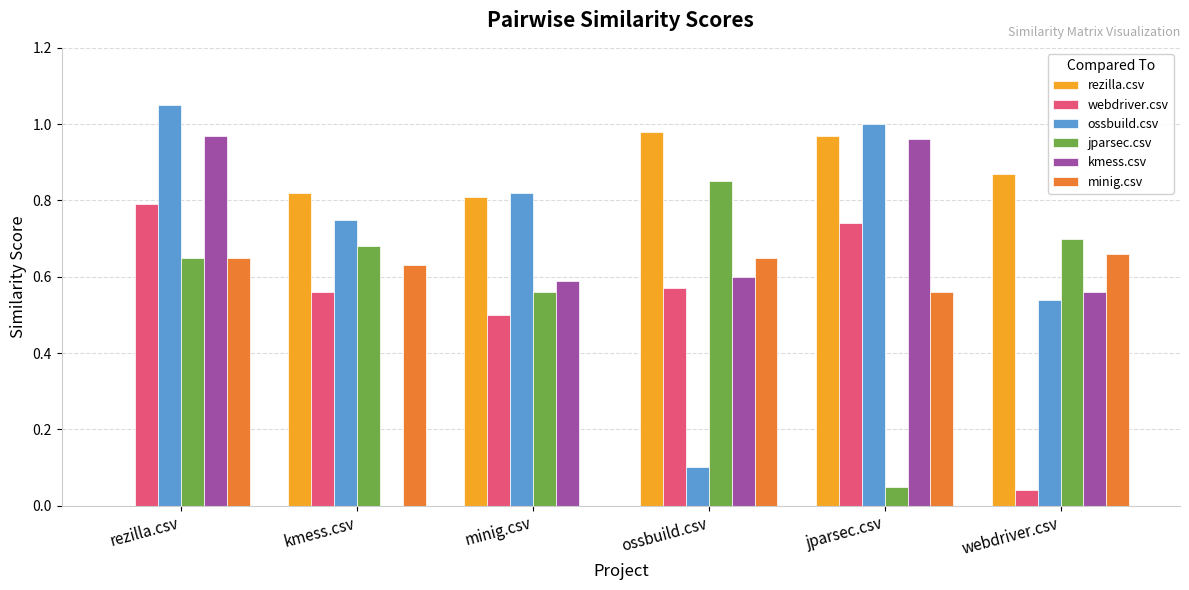

Between minig.csv and webdriver.csv, which series saw the biggest shift?

minig.csv